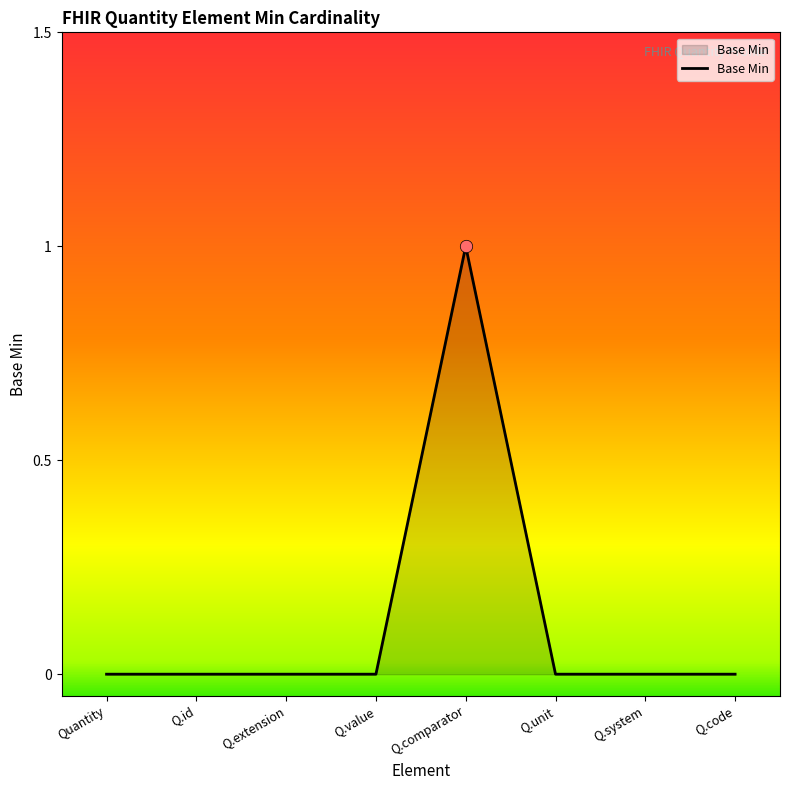

Between Q.id and Q.comparator, which is larger?

Q.comparator